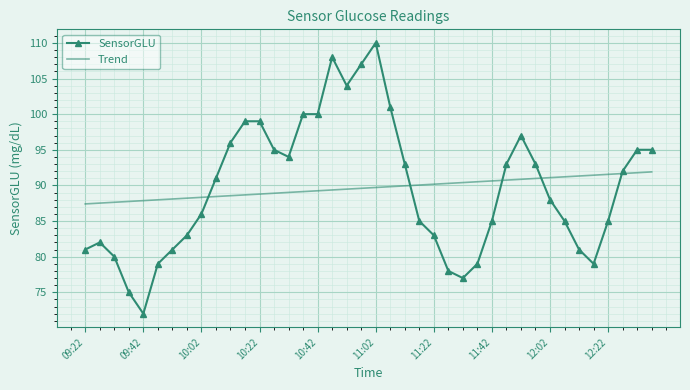

Count the number of data series in this chart.

2